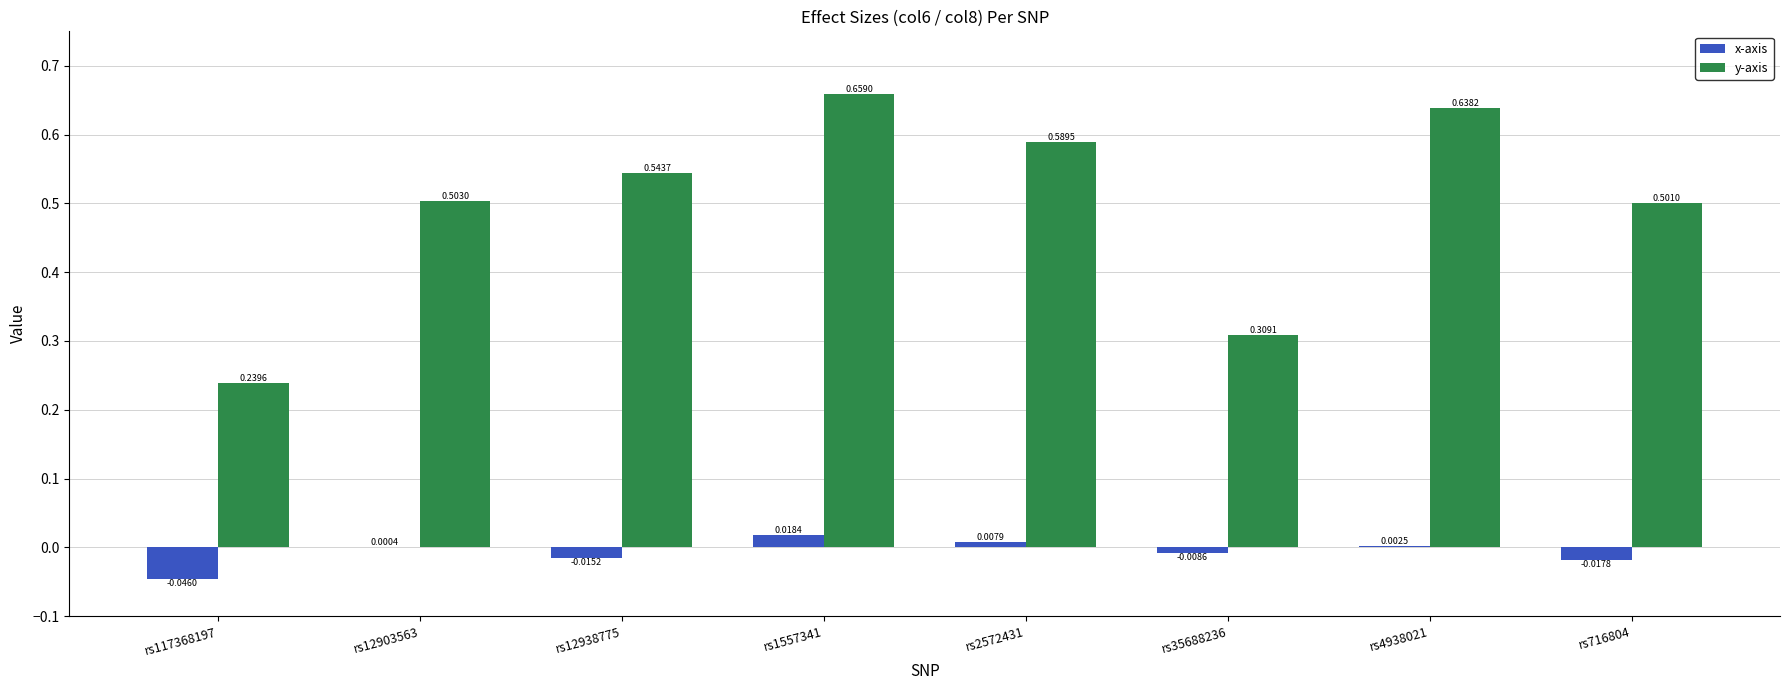

What is the sum of all y-axis values?

4.0